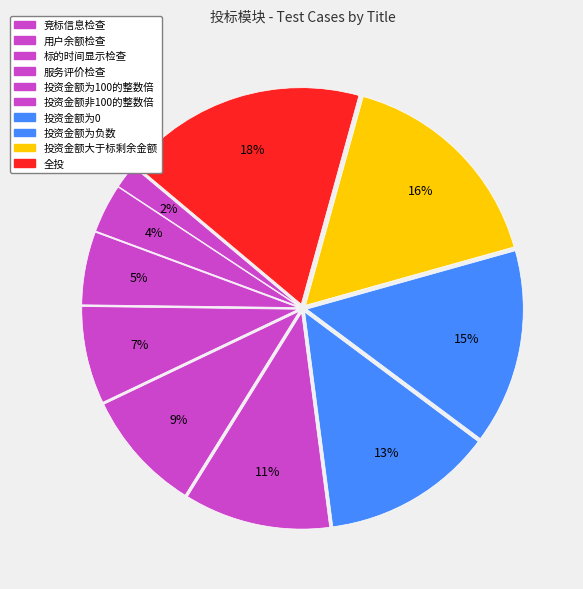

How many segments does this pie chart have?

10